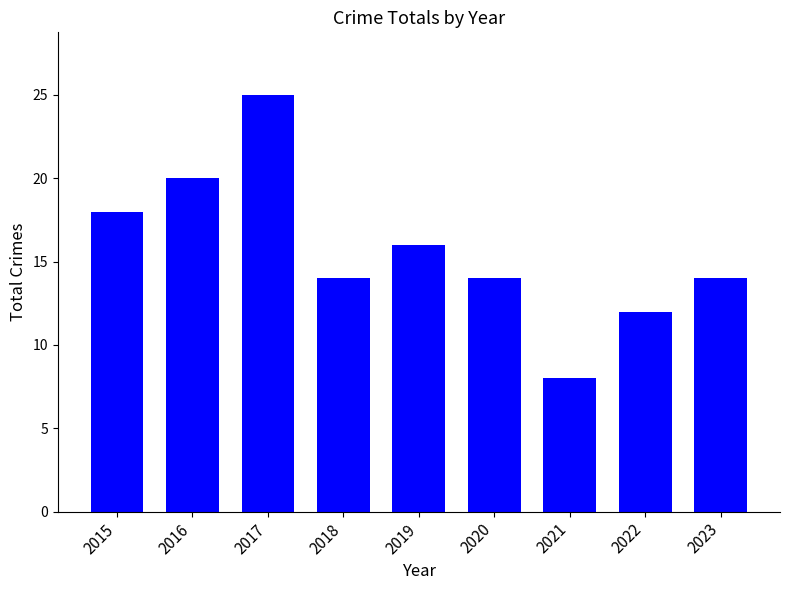

Where is the data nearest to the value 16?

2019